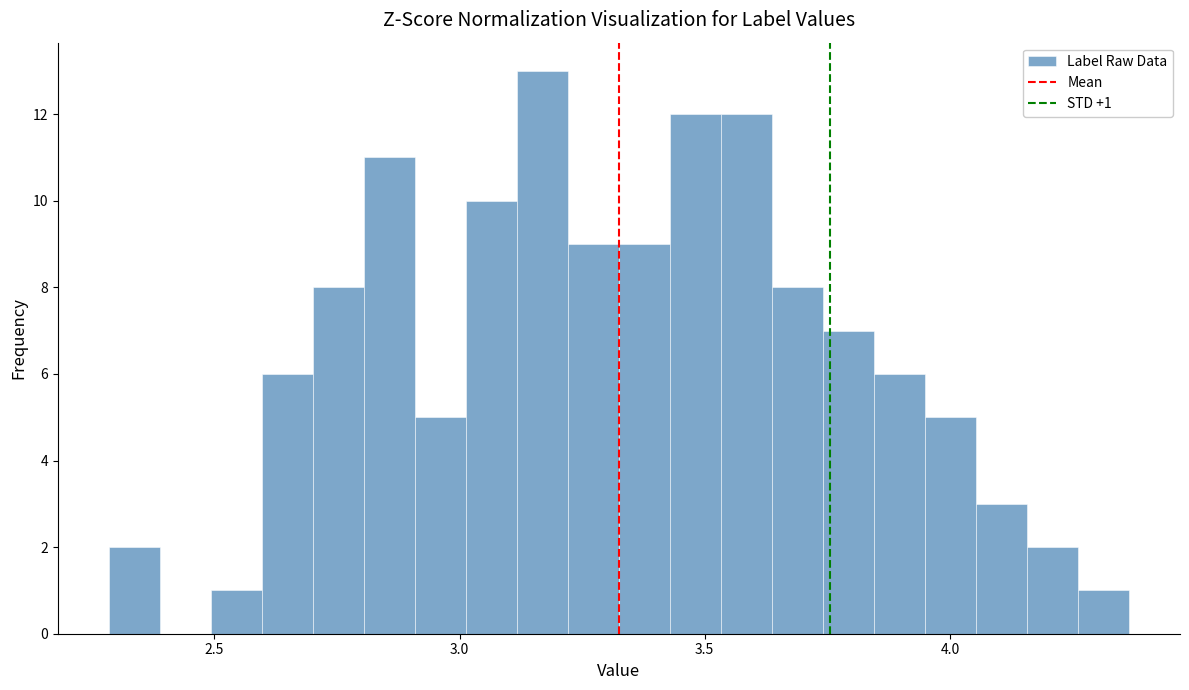

Read against the x-axis, roughly where is the centre of the tallest bar?

3.15